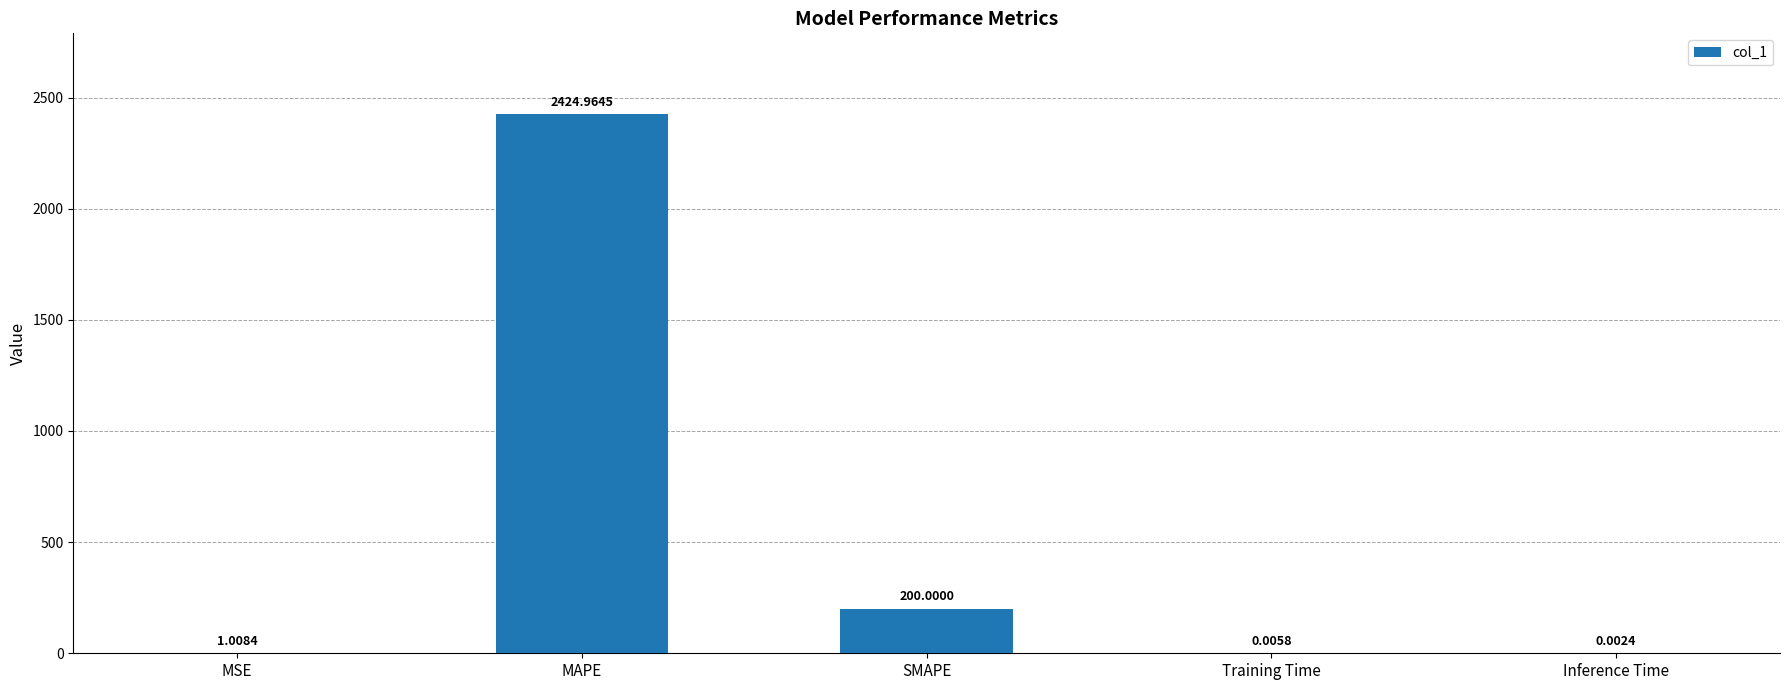

Between Training Time and MAPE, which is larger?

MAPE